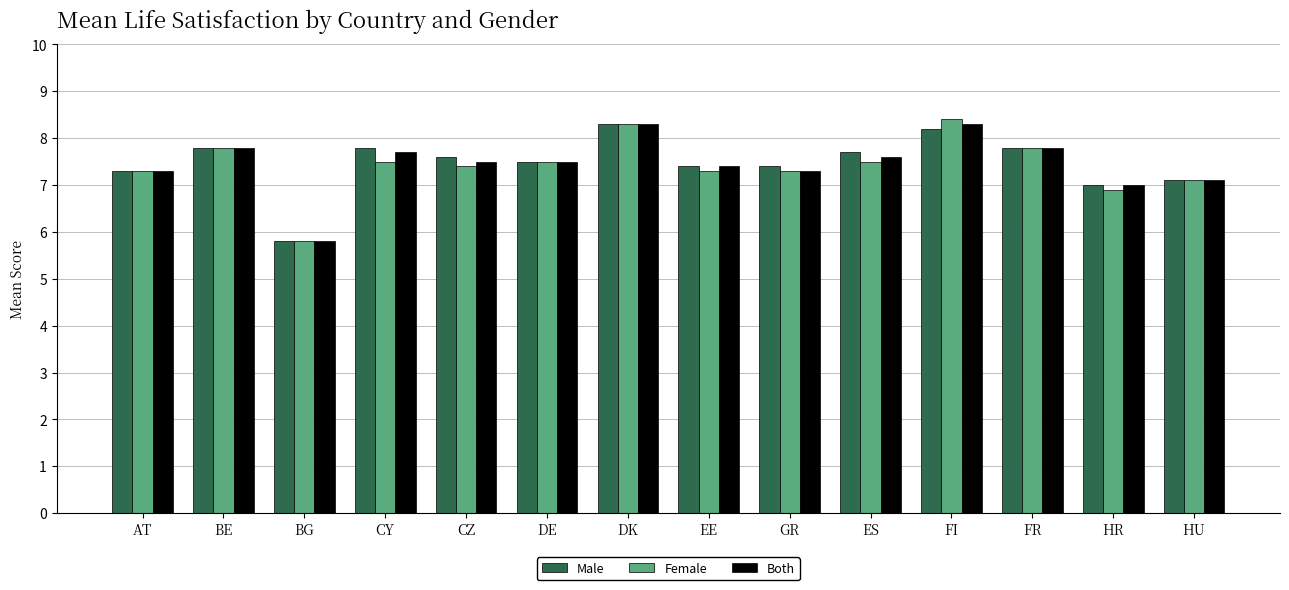

Read the Male value at EE.

7.4